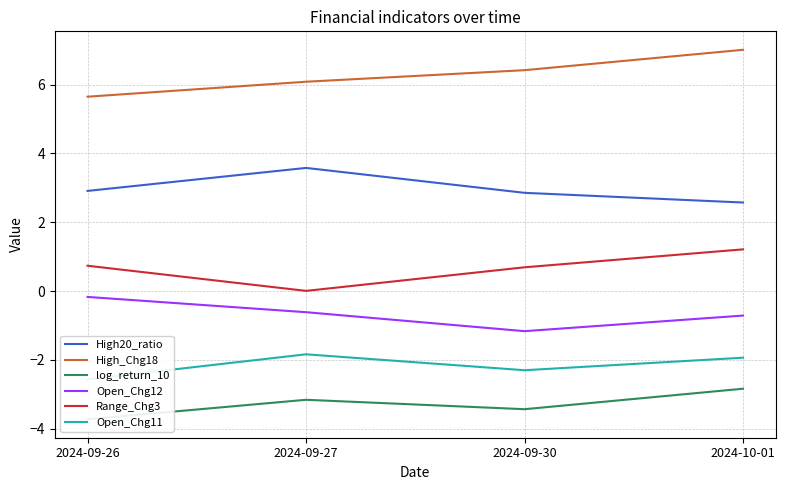

The High_Chg18 series shows 9.5 at 2024-09-27. True or false?

False